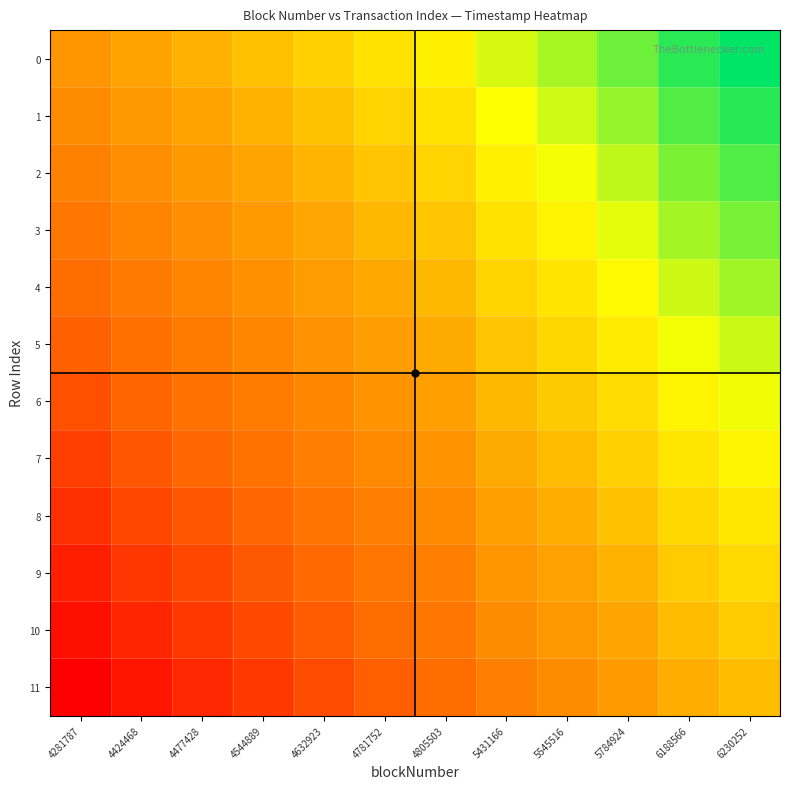

Which has a higher value, 4477428 or 4805503?

4805503